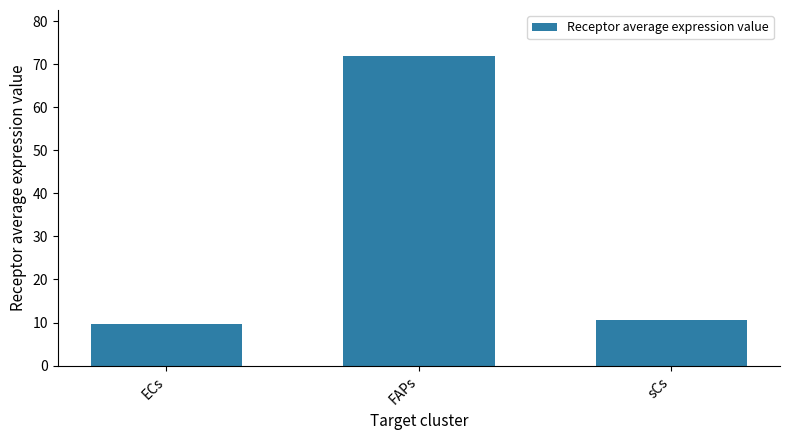

Reading right to left, extract all data points from this chart.

10.5	71.8	9.7